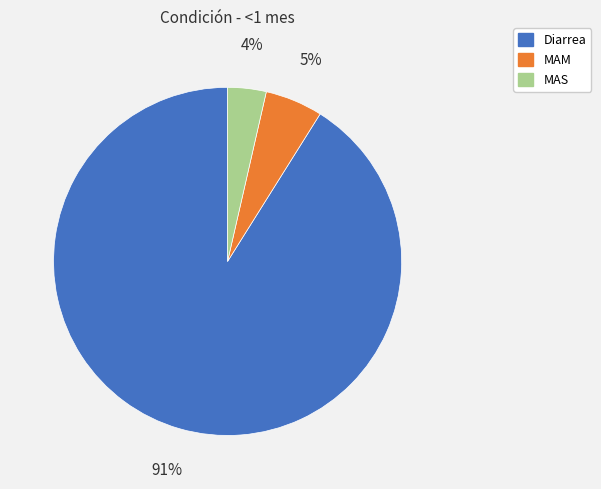

Between MAS and MAM, which is larger?

MAM